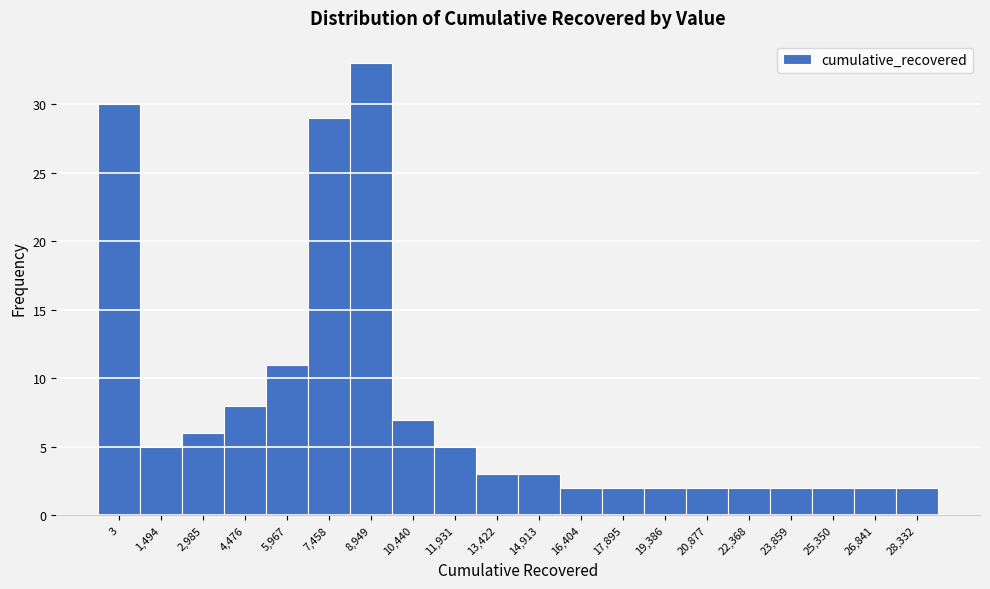

Reading left to right, list all the values displayed in this chart.

3=30	1,494=5	2,985=6	4,476=8	5,967=11	7,458=29	8,949=33	10,440=7	11,931=5	13,422=3	14,913=3	16,404=2	17,895=2	19,386=2	20,877=2	22,368=2	23,859=2	25,350=2	26,841=2	28,332=2